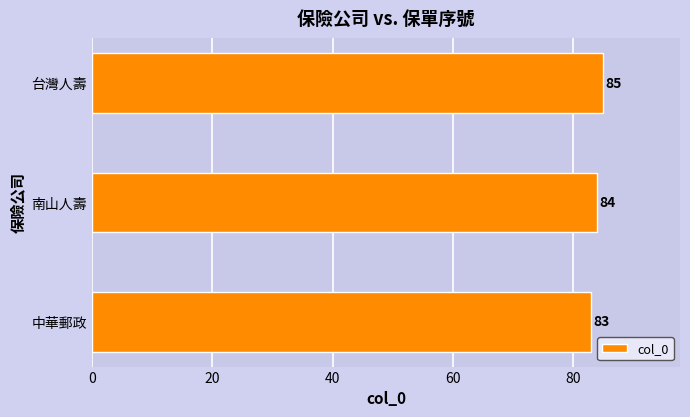

Reading top to bottom, extract all data points from this chart.

85	84	83